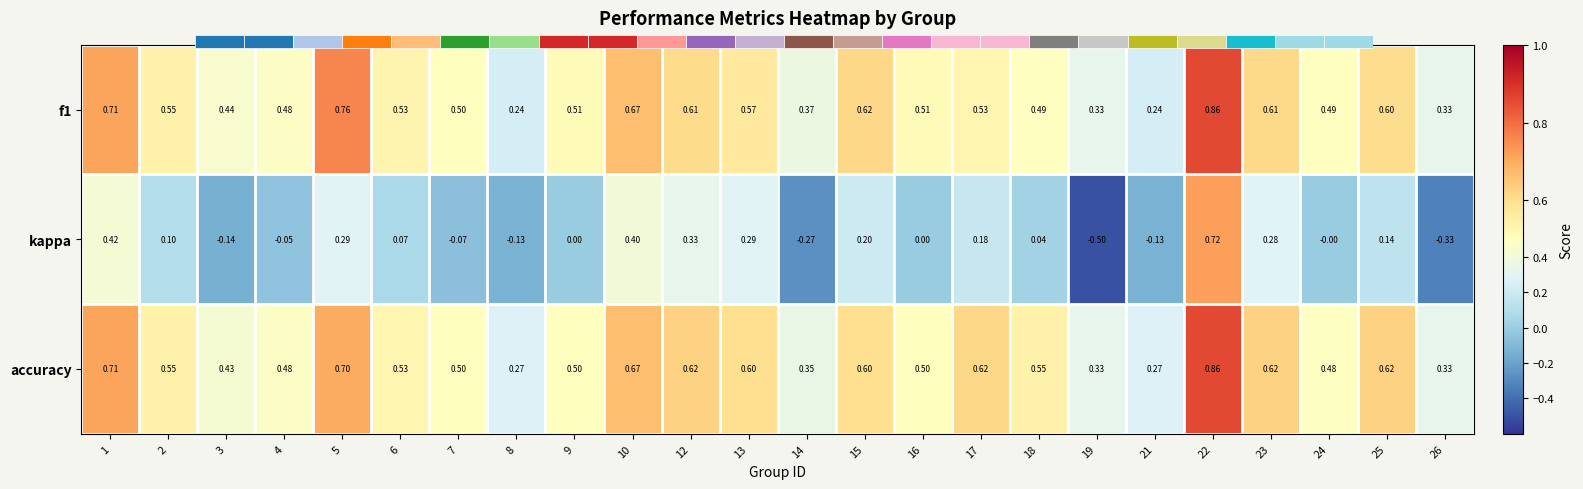

Which series has the largest range (max minus min)?

kappa